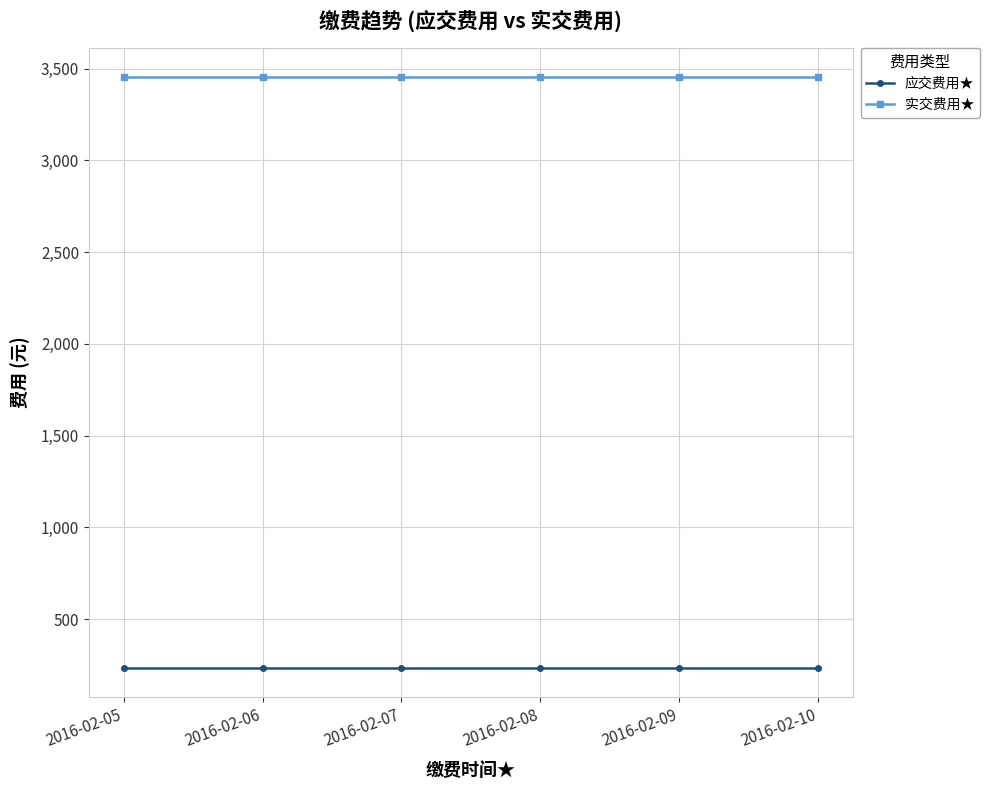

What is the value of the 应交费用★ point at the 3rd from the left?

235